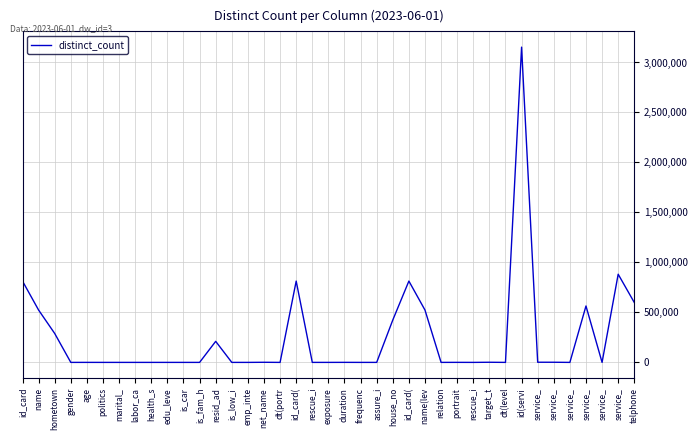

What is the difference between the maximum and minimum values?

3153481